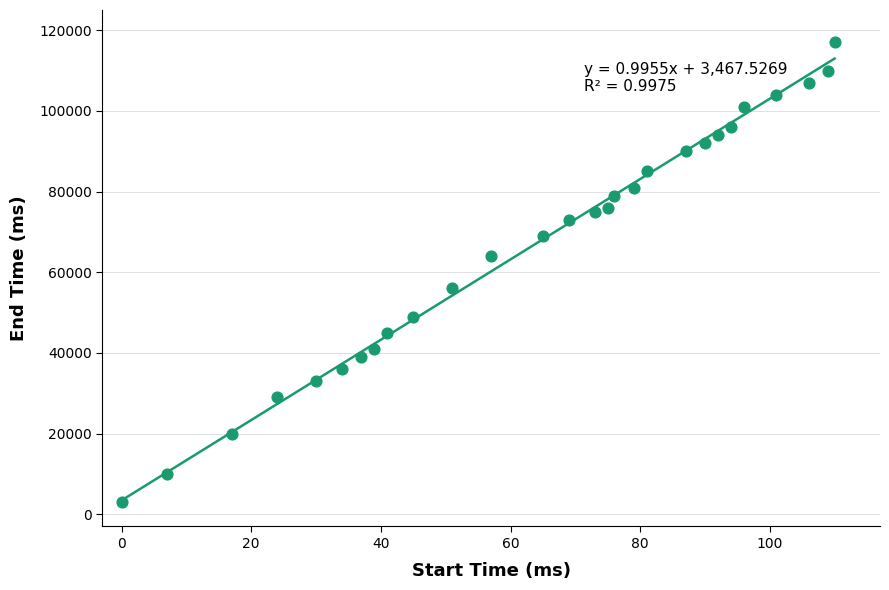

What is the range of Y values (max minus min)?

114000